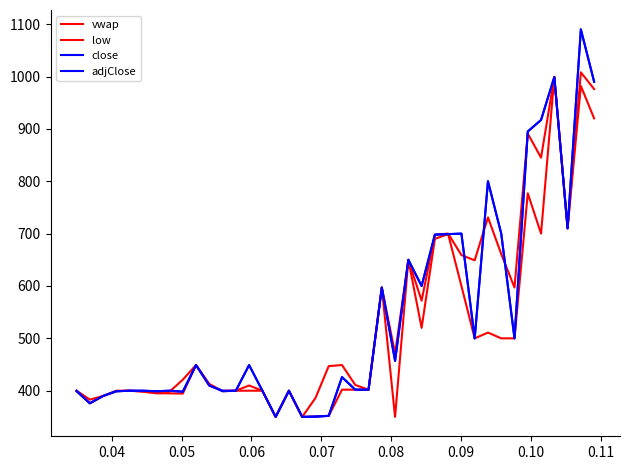

Which series ends up on top after the final intersection of close and vwap?

close